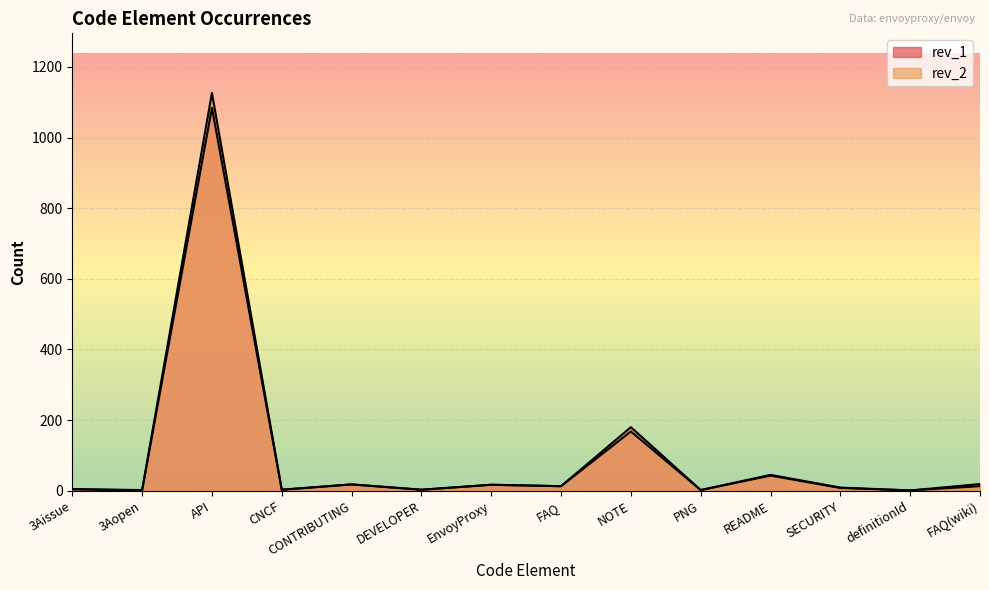

List the series in order of their overall mean, highest first.

rev_2, rev_1